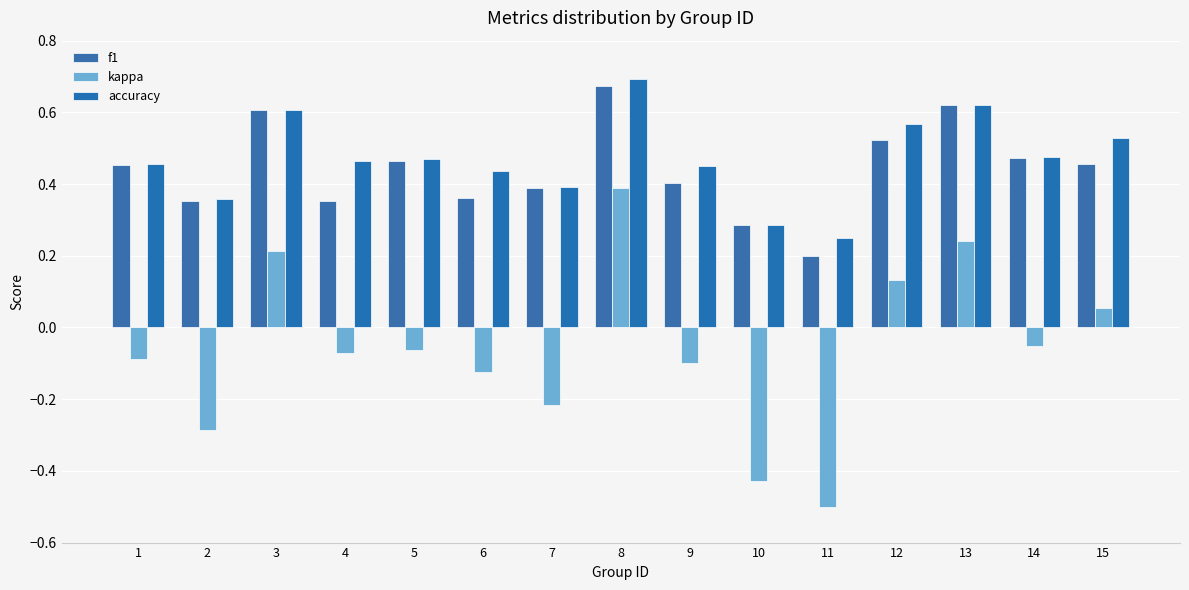

How many groups of bars are there?

15